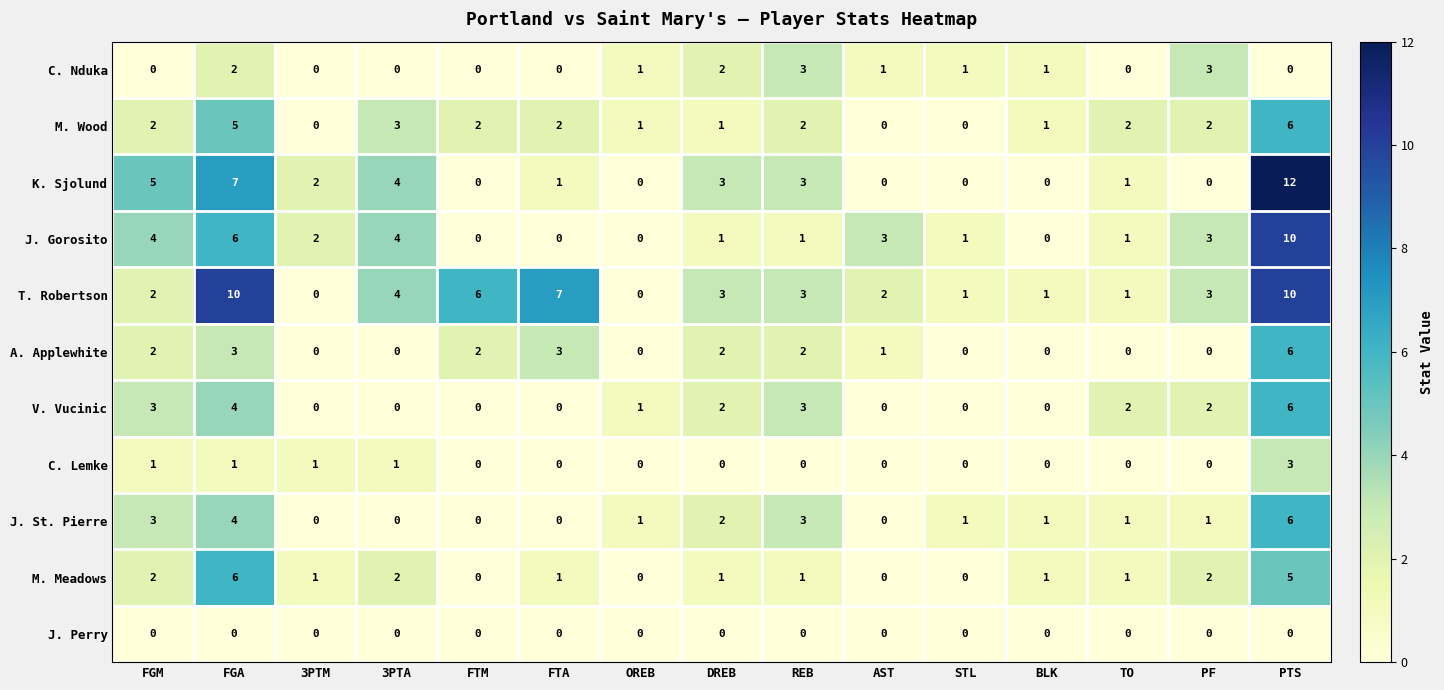

What is the sum of all M. Meadows values?

23